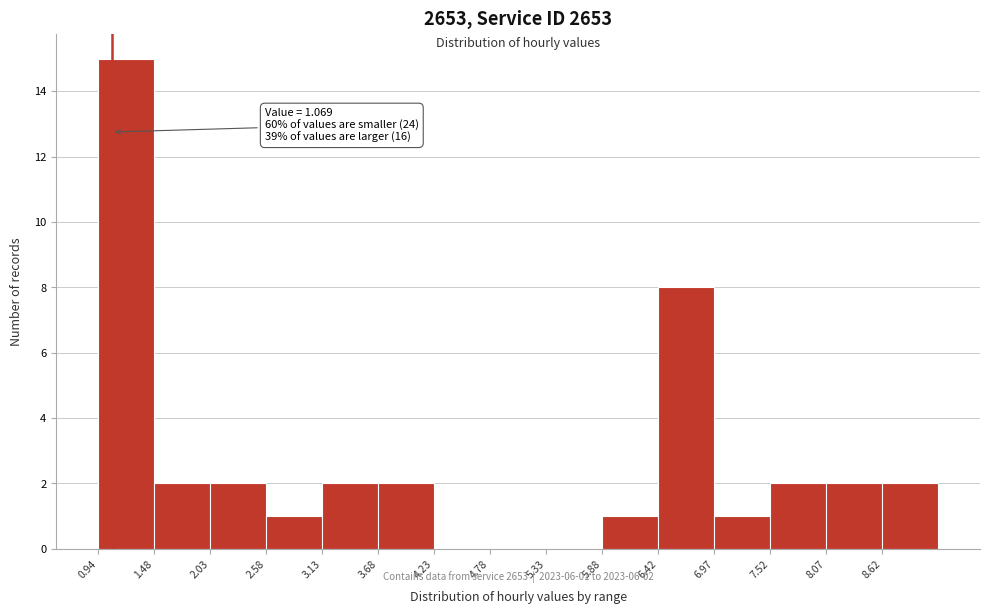

Which range on the x-axis has the tallest bar?

0.9 to 1.5